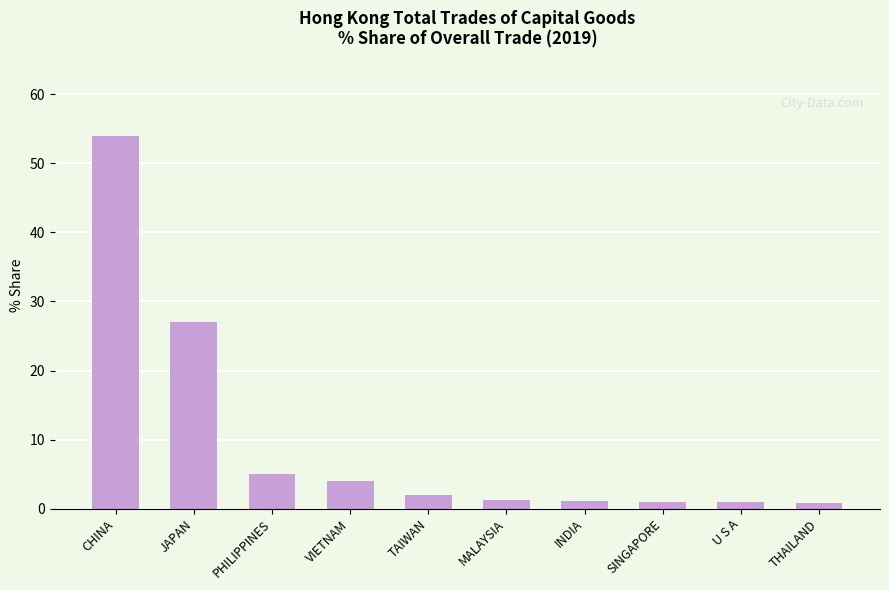

Read the value at MALAYSIA.

1.3